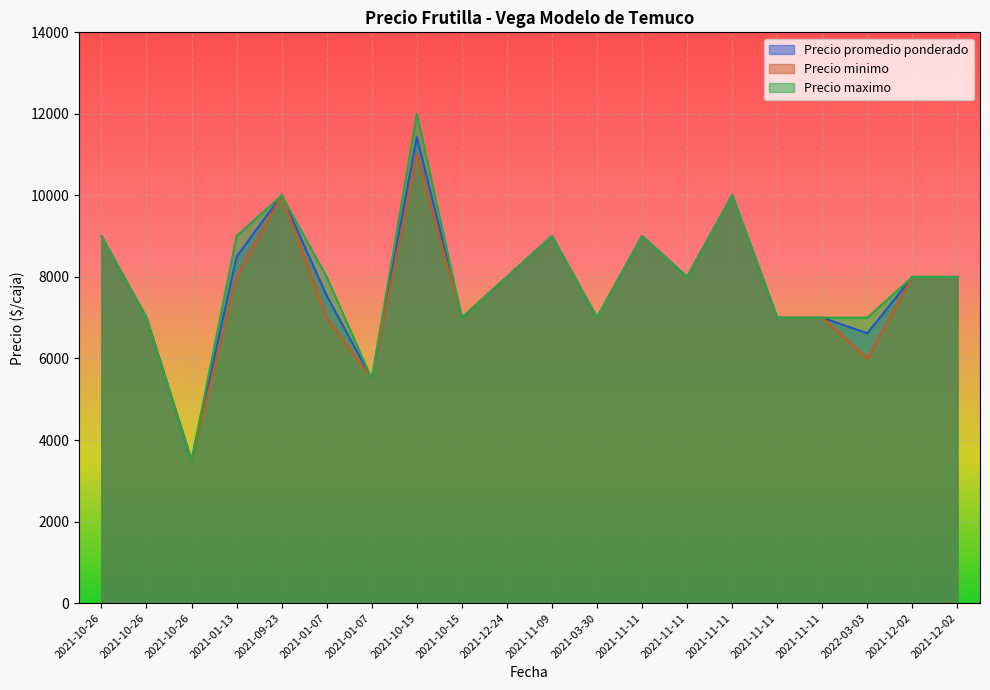

List the series in order of their overall mean, highest first.

Precio maximo, Precio promedio ponderado, Precio minimo